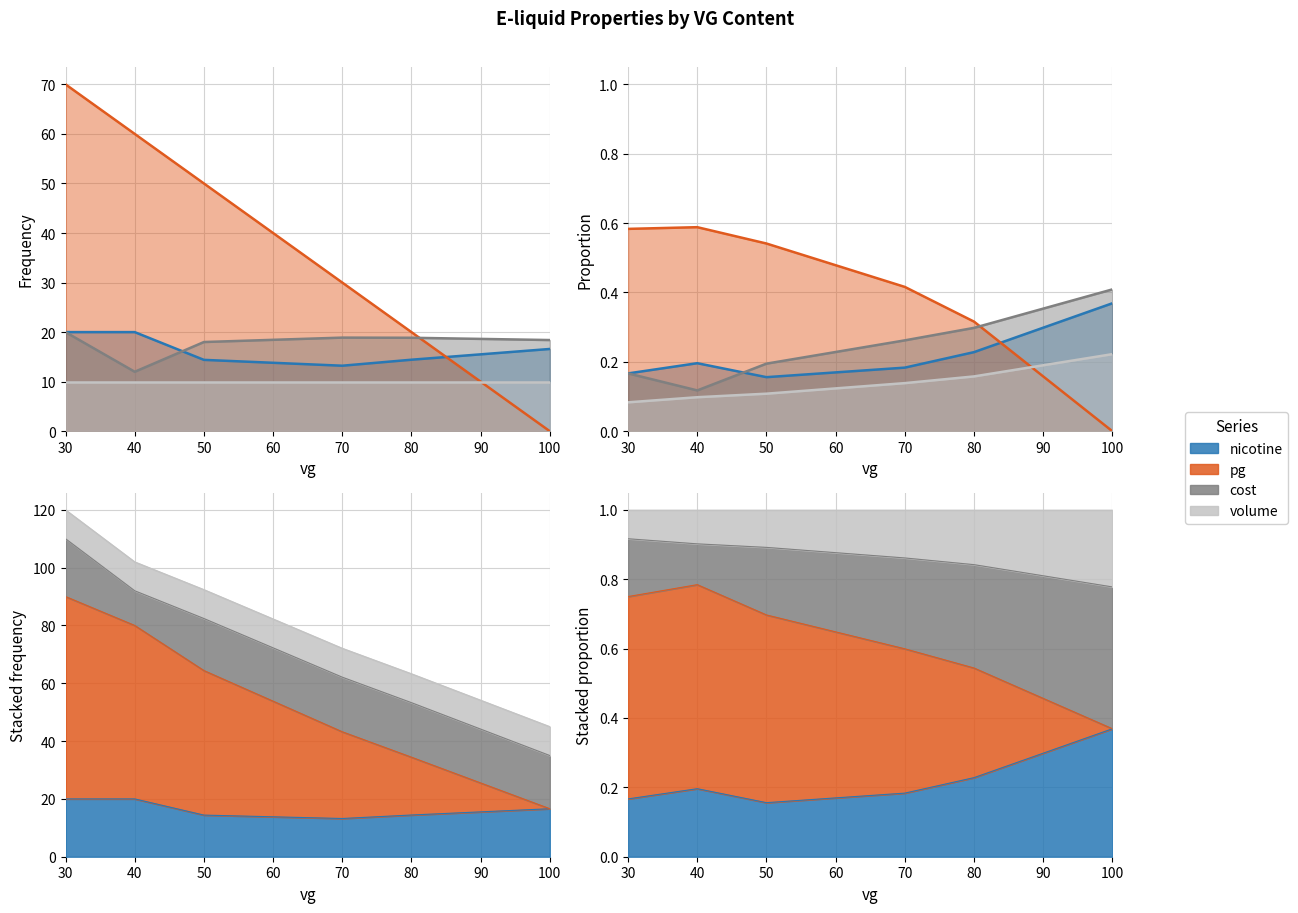

Where is the first local maximum for pg?

40